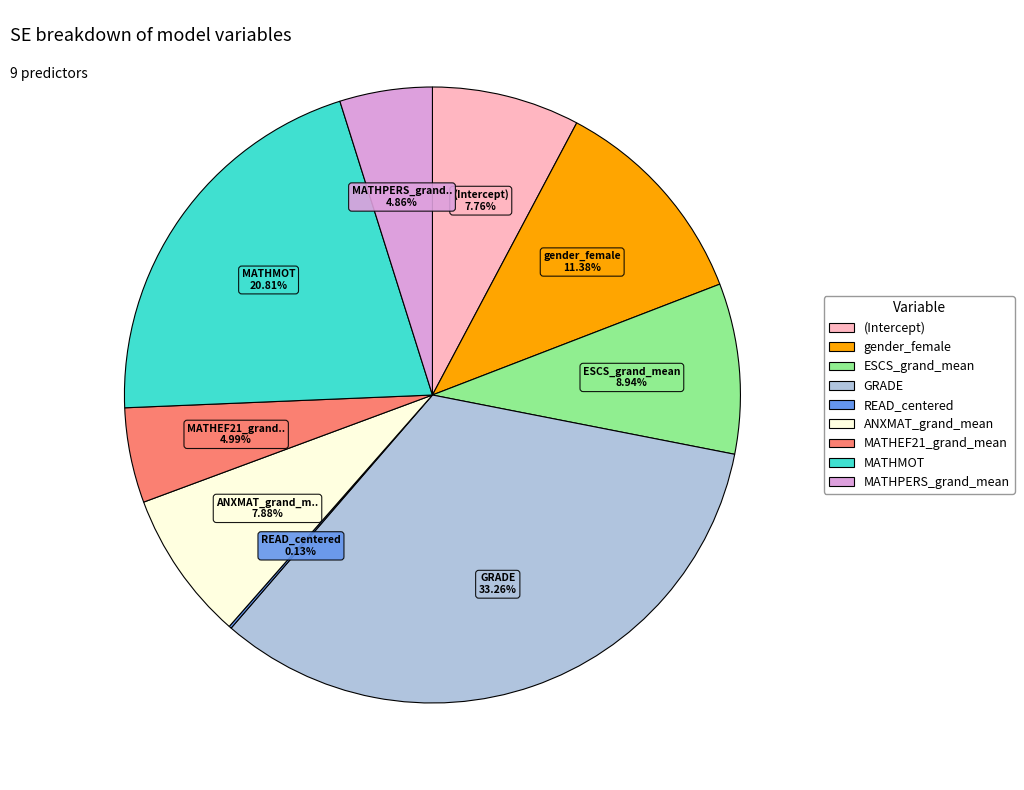

Is there any slice that represents more than half of the pie?

No